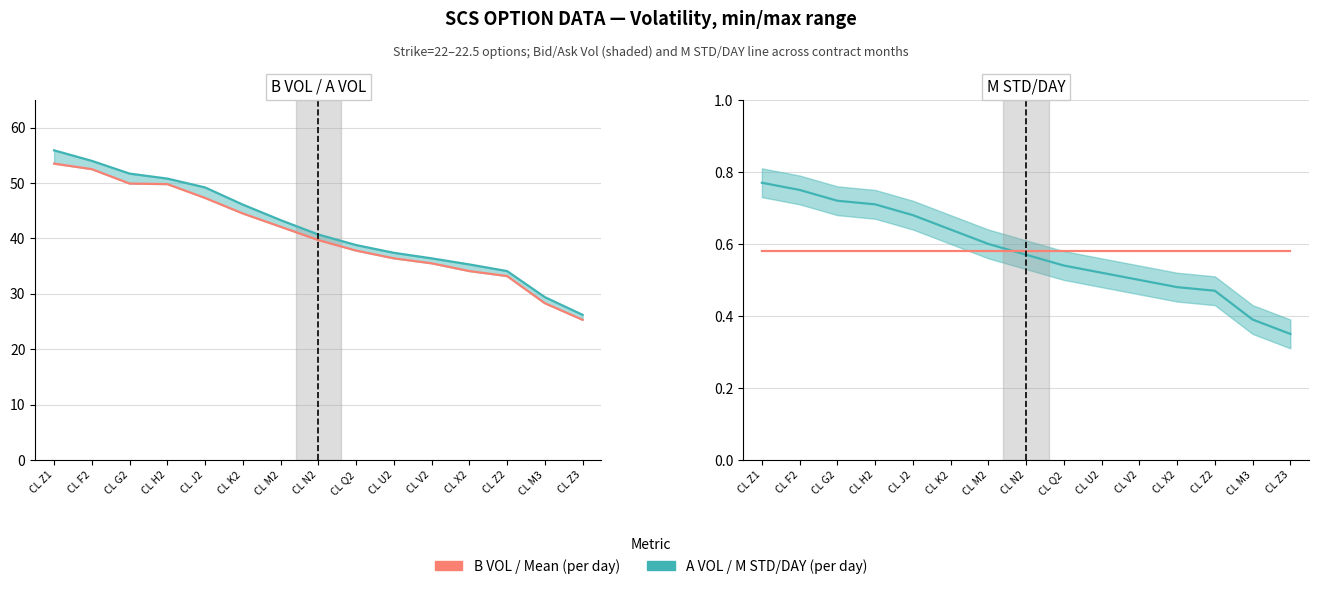

Reading right to left, list all the values displayed in this chart.

A VOL: 26.2	29.4	34.1	35.3	36.4	37.4	38.8	40.7	43.3	46.1	49.2	50.8	51.7	54.0	55.9
B VOL: 25.3	28.3	33.2	34.1	35.5	36.4	37.8	39.7	42.1	44.5	47.3	49.8	49.9	52.5	53.5
M STD/DAY: 0.3	0.4	0.5	0.5	0.5	0.5	0.5	0.6	0.6	0.6	0.7	0.7	0.7	0.8	0.8
Mean STD/DAY: 0.6	0.6	0.6	0.6	0.6	0.6	0.6	0.6	0.6	0.6	0.6	0.6	0.6	0.6	0.6